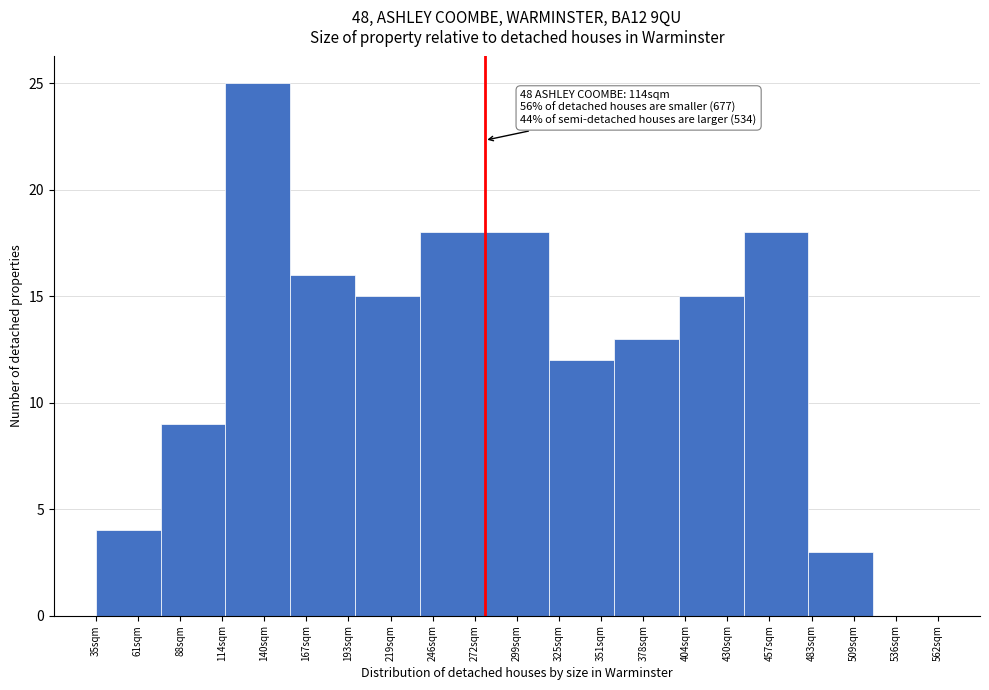

Reading left to right, transcribe all the data shown in this chart.

61sqm=4	88sqm=9	140sqm=25	167sqm=16	219sqm=15	246sqm=18	299sqm=18	351sqm=12	378sqm=13	430sqm=15	457sqm=18	509sqm=3	536sqm=0